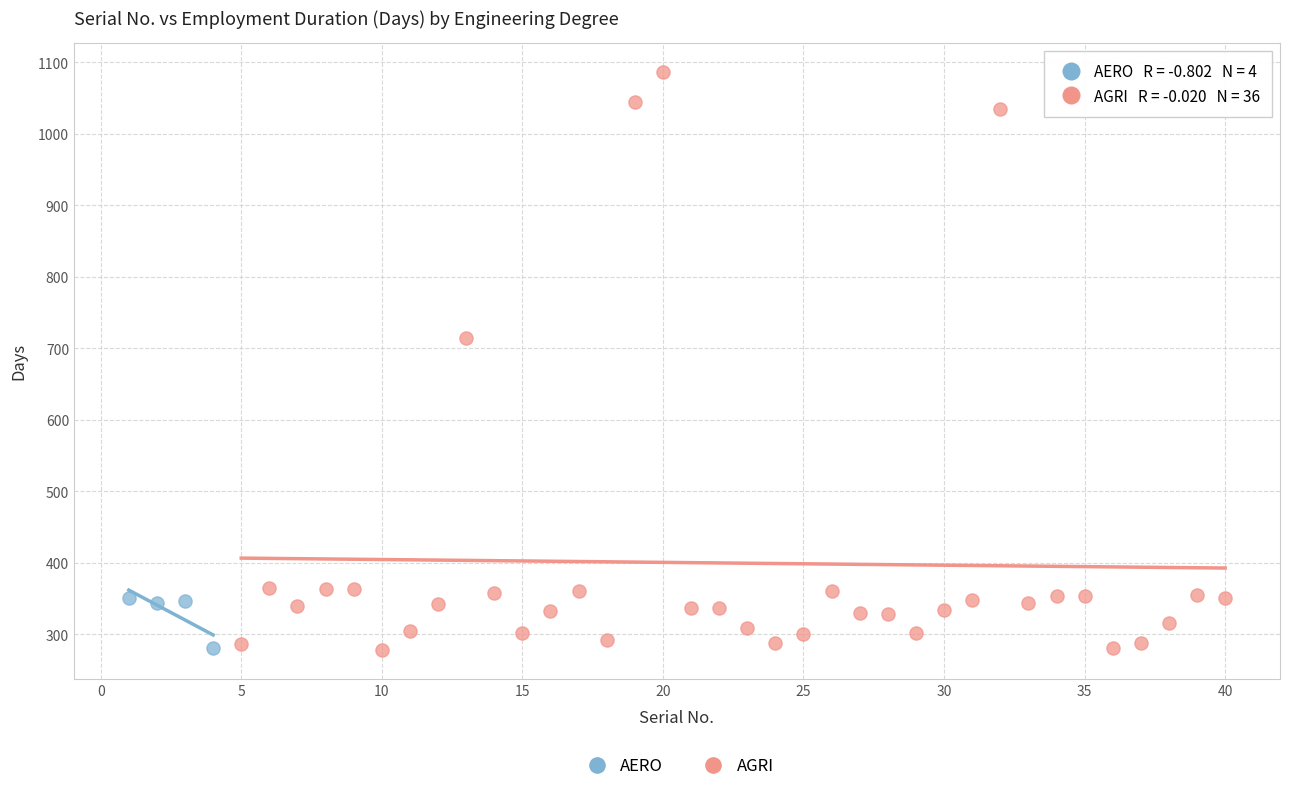

Which series has the widest spread of Y values?

AGRI